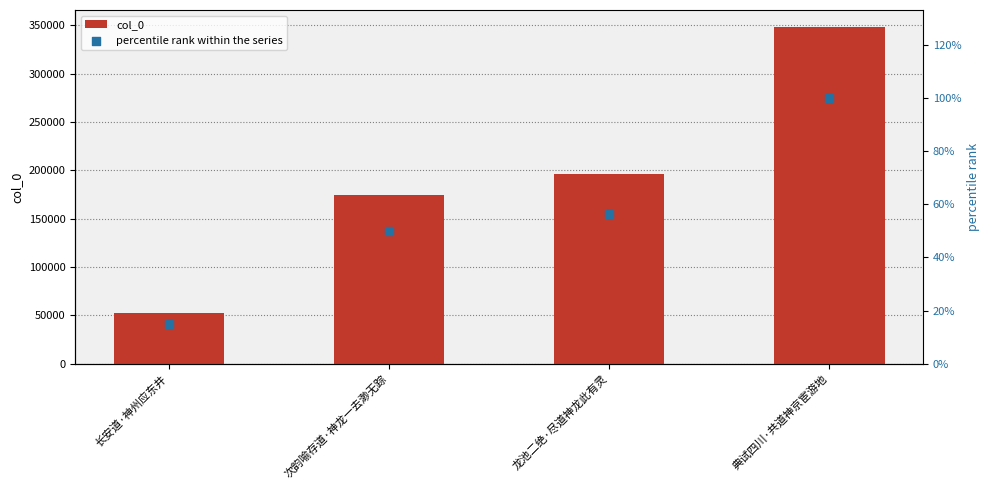

What is the total value across all series at 次韵喻存道·神龙一去渺无踪?

174347.0